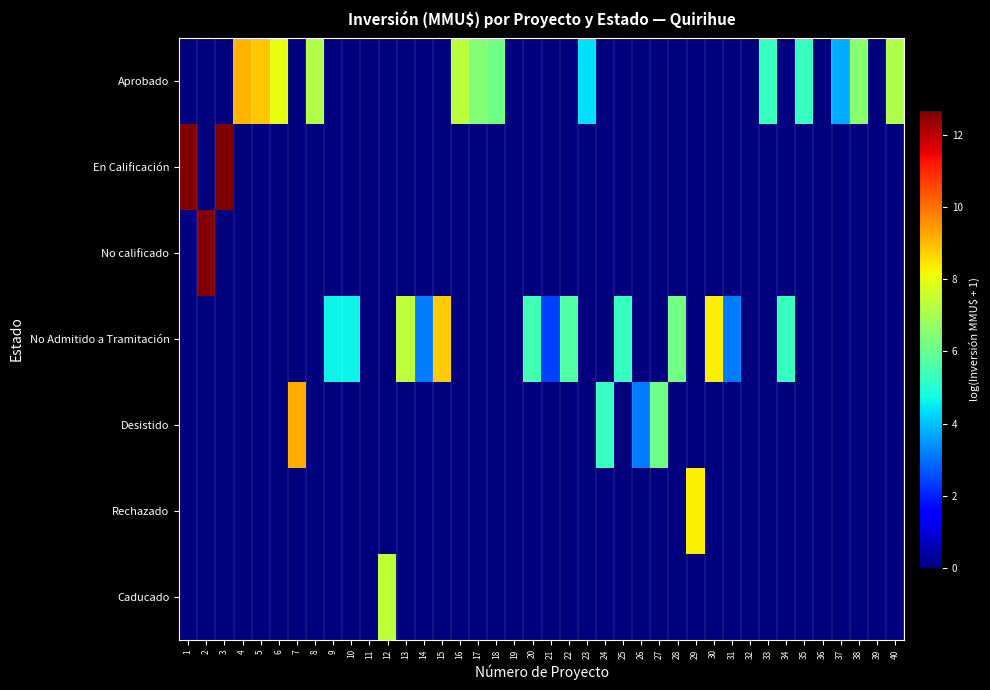

Rank the series by their maximum value, from highest to lowest.

En Calificación, No calificado, Desistido, Aprobado, No Admitido a Tramitación, Rechazado, Caducado